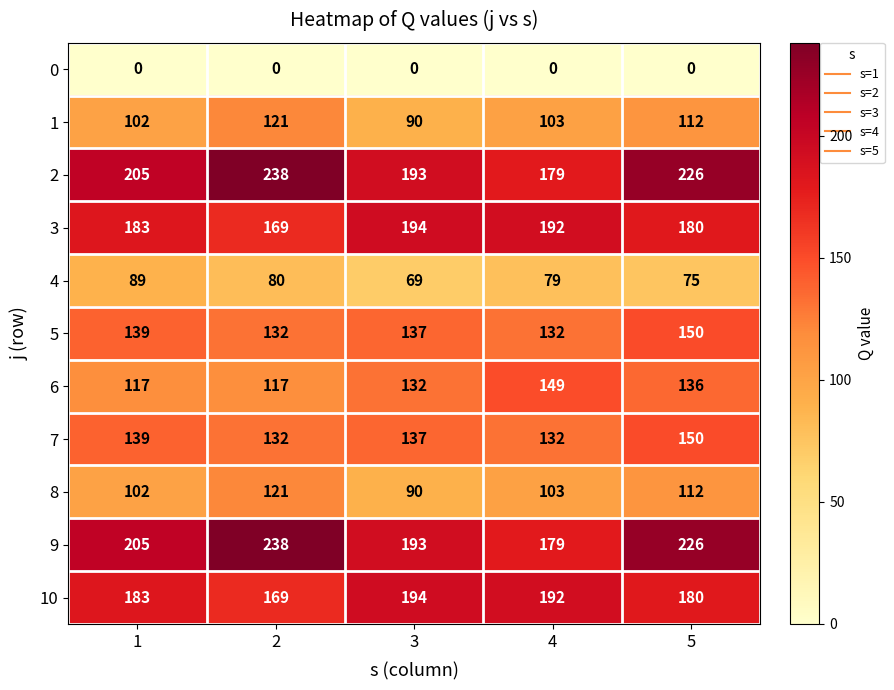

What is the sum of all 3 values?

918